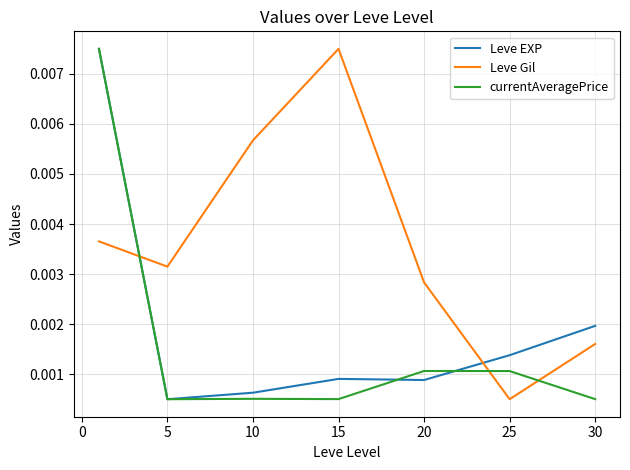

Which series has the largest total across all categories?

Leve Gil